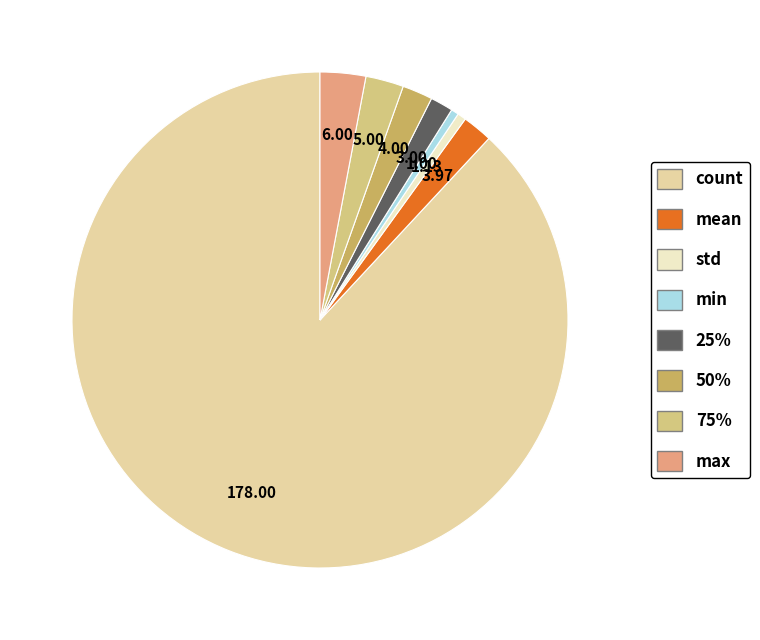

Between count and max, which is larger?

count